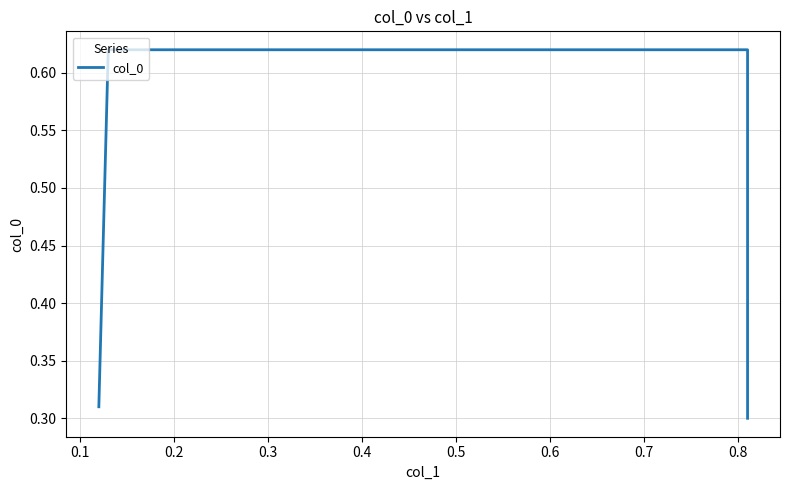

What is the difference between the maximum and minimum values?

0.3